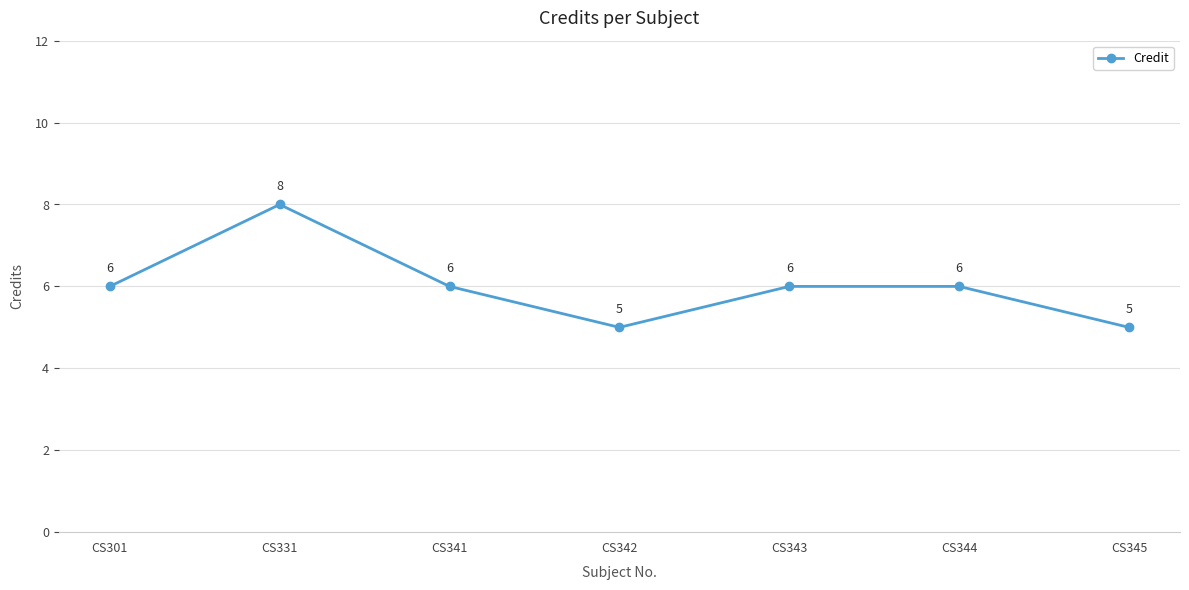

What is the value of the 6th point from the left?

6